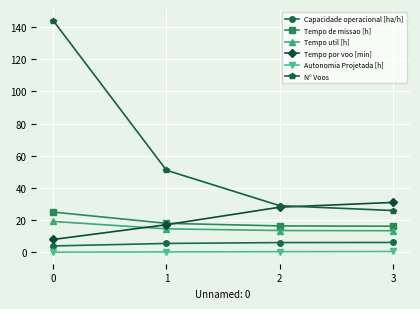

True or false: N° Voos has more than 1 interior local peaks.

False